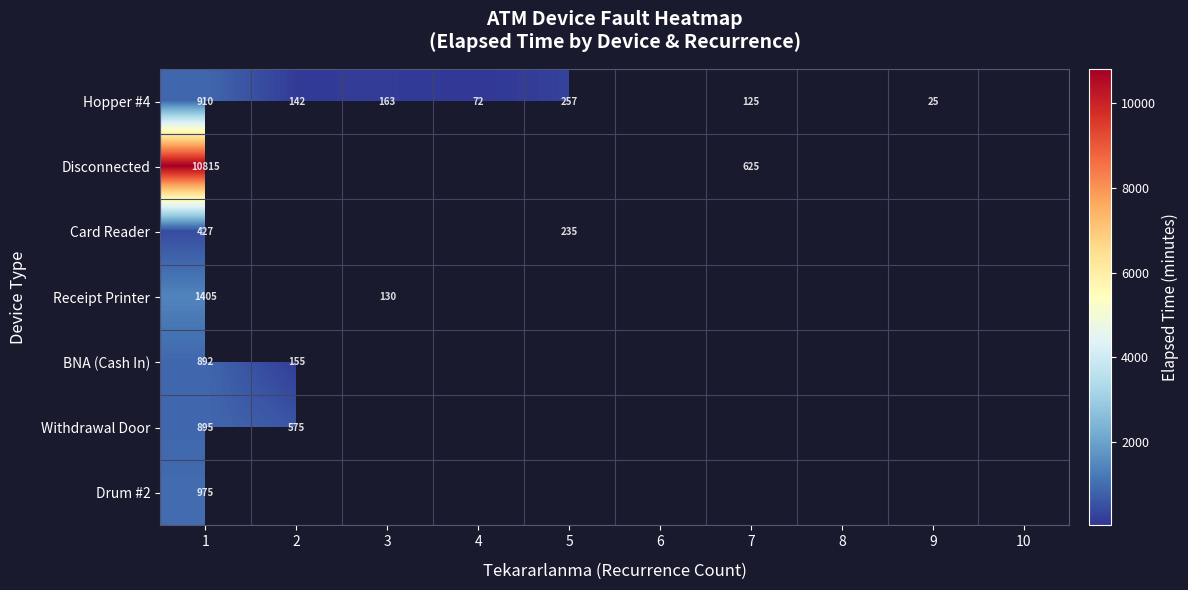

True or false: BNA (Cash In) has a value of 459 at 1.

False